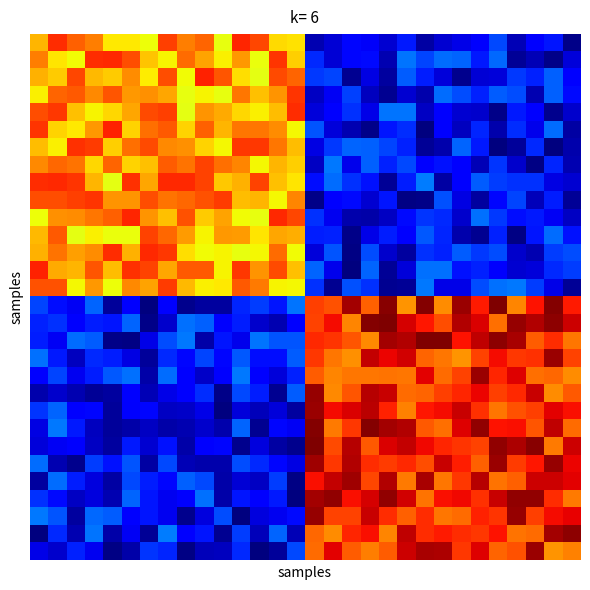

At which category is the sum across all series the highest?

25